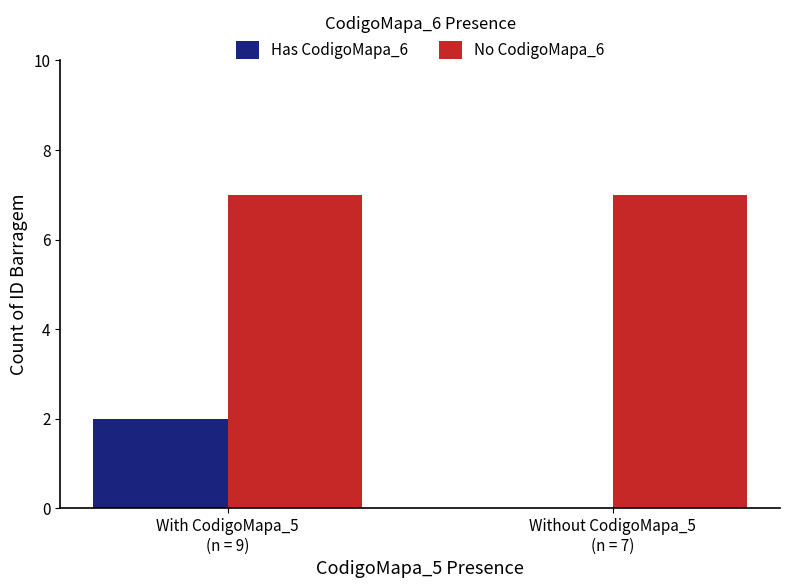

Reading right to left, list all the values displayed in this chart.

Has CodigoMapa_6: Without CodigoMapa_5
(n = 7)=0	With CodigoMapa_5
(n = 9)=2
No CodigoMapa_6: Without CodigoMapa_5
(n = 7)=7	With CodigoMapa_5
(n = 9)=7